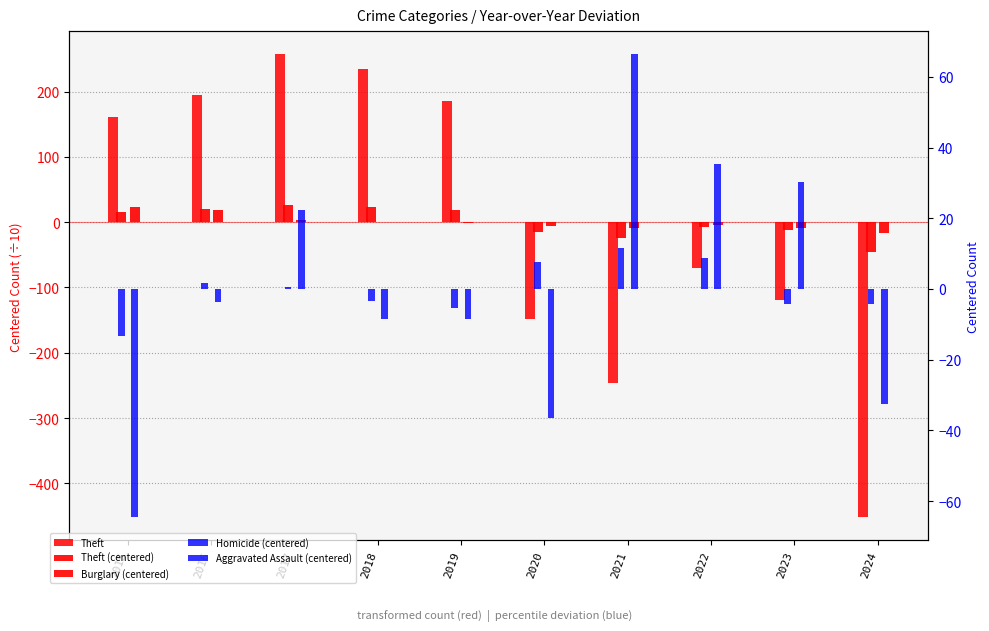

Between 2017 and 2020, which is larger?

2017